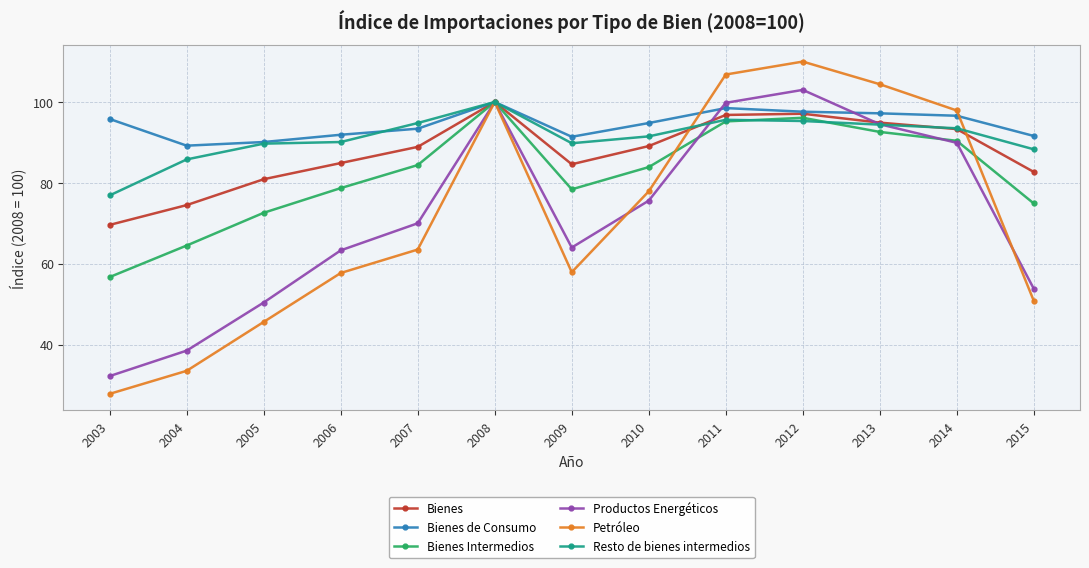

Between 2004 and 2014, which series saw the biggest shift?

Petróleo